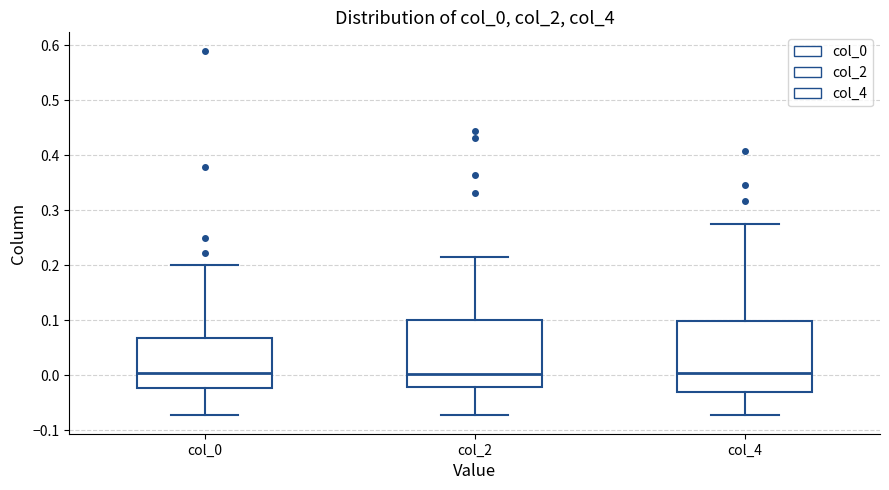

Reading left to right, transcribe this box plot: for each box, give where its median line is, the range the box spans, and where its two whiskers end, as read against the y-axis. The values are not printed on the chart, so give them approximately, as read against the axis.

col_0: median 0.00, box -0.02 to 0.07, whiskers -0.07 to 0.20
col_2: median 0.00, box -0.02 to 0.10, whiskers -0.07 to 0.22
col_4: median 0.00, box -0.03 to 0.10, whiskers -0.07 to 0.28